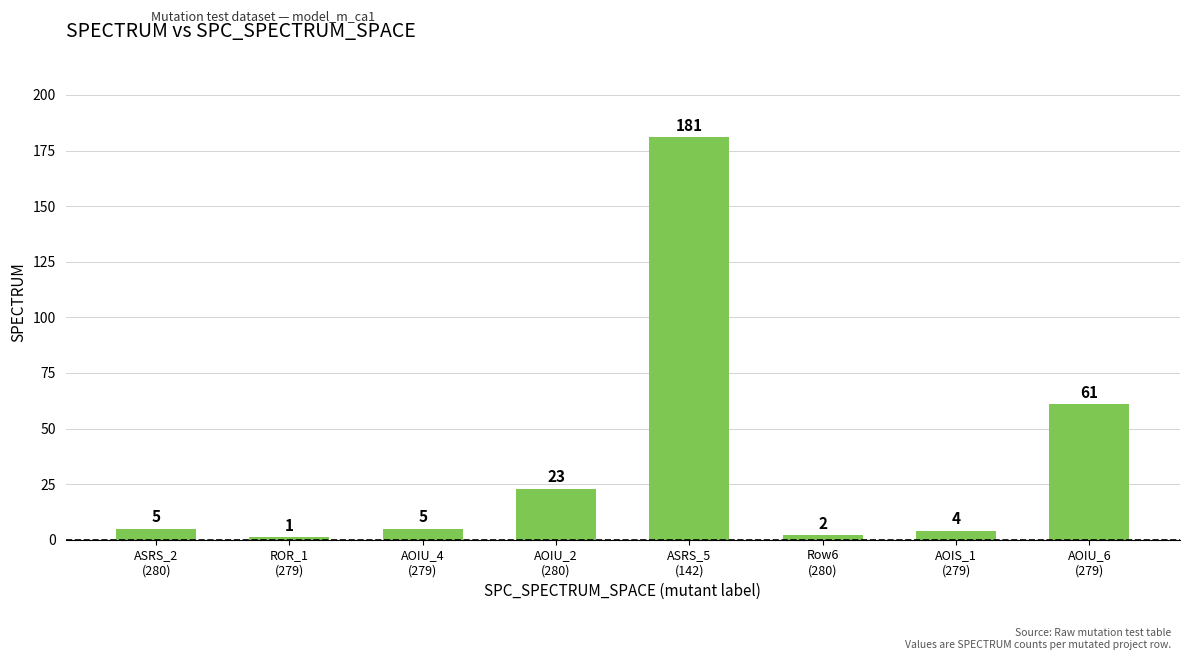

What is the difference between the values at AOIS_1
(279) and AOIU_4
(279)?

1